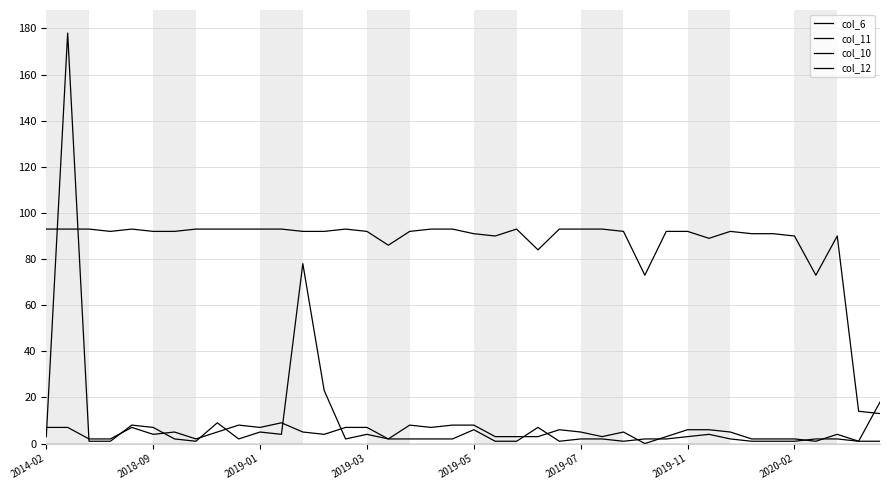

How many distinct data groups are displayed?

4